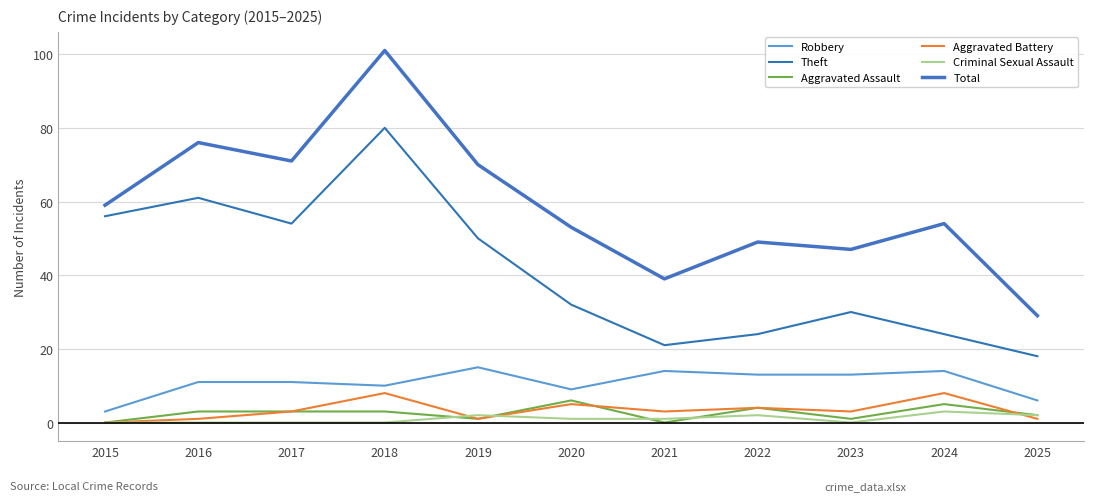

Rank the series at 2017 from lowest to highest value.

Criminal Sexual Assault, Aggravated Assault, Aggravated Battery, Robbery, Theft, Total